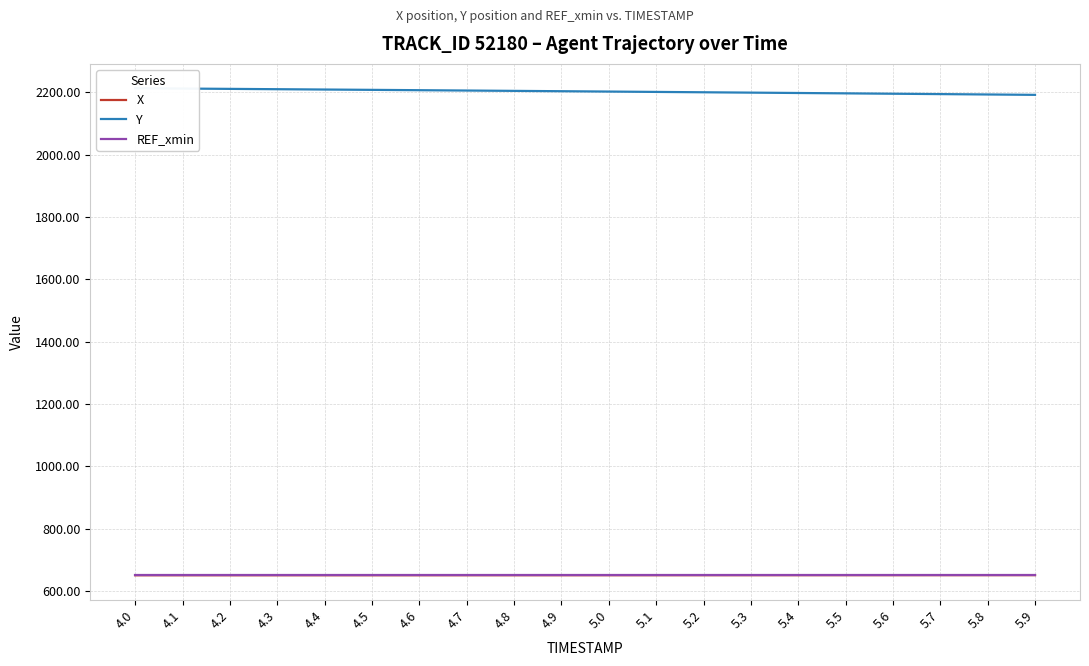

Which series has the largest total across all categories?

Y